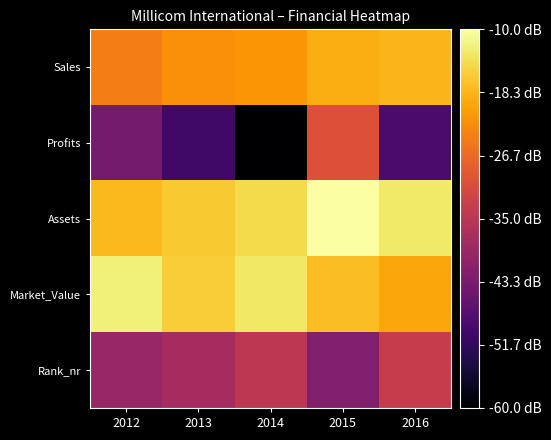

What is the total value across all series at 2015?

18.2